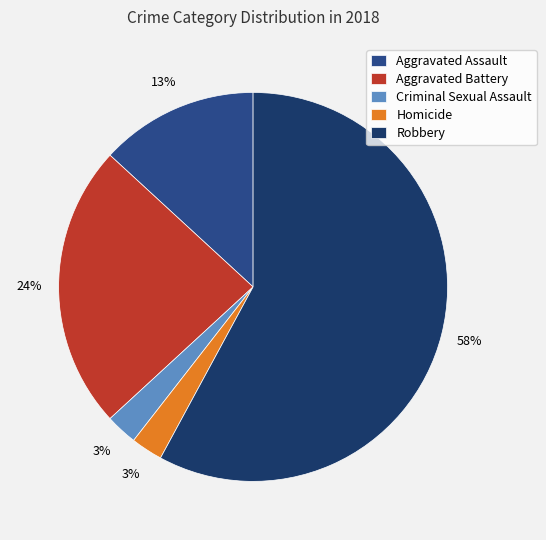

Count the number of slices in the pie.

5